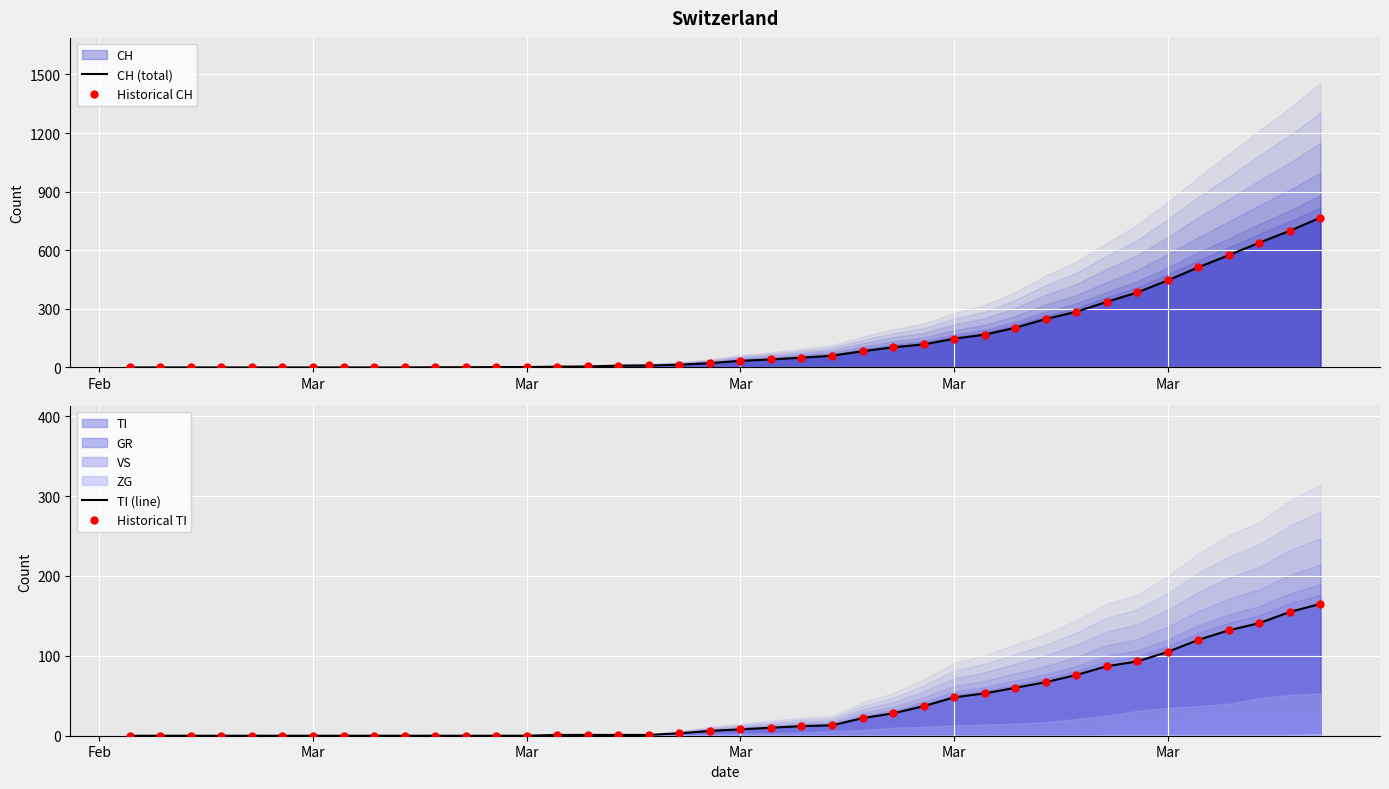

Which series contains the highest Y value?

CH (total)